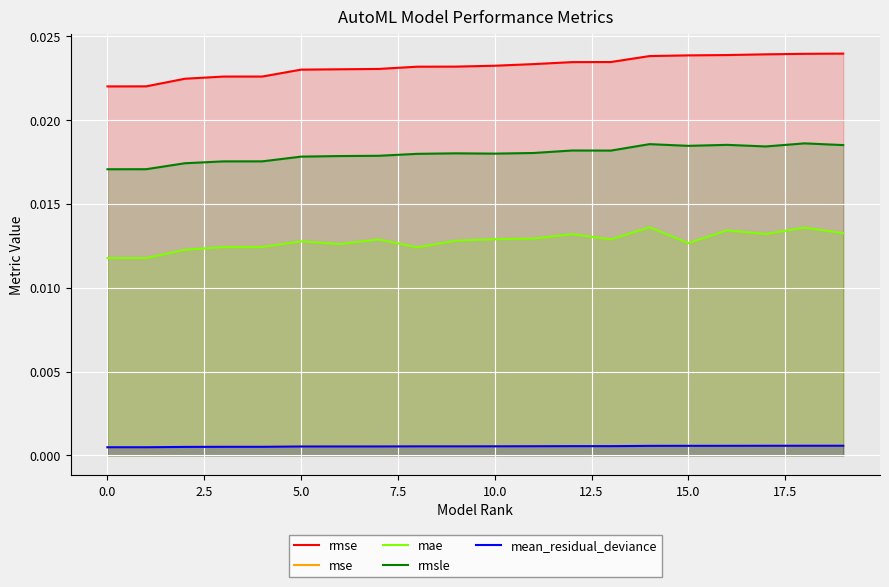

True or false: mae and mse cross at least once.

False